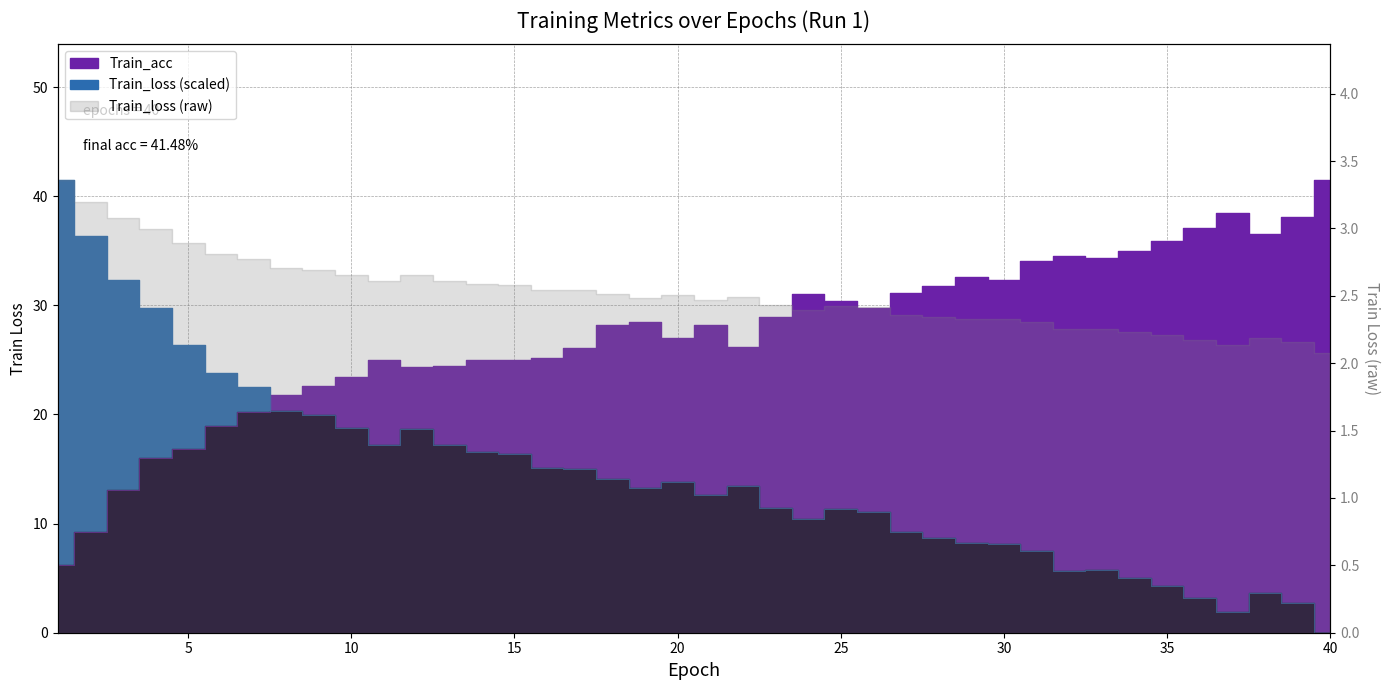

Reading left to right, list all the values displayed in this chart.

Train_loss: 41.5	36.3	32.3	29.7	26.4	23.8	22.5	20.4	20.0	18.7	17.2	18.7	17.2	16.5	16.4	15.1	15.0	14.0	13.3	13.8	12.6	13.4	11.4	10.4	11.4	11.0	9.2	8.7	8.2	8.1	7.5	5.6	5.7	5.0	4.2	3.2	1.9	3.7	2.7	0.0
Train_acc: 6.2	9.2	13.0	16.0	16.9	19.0	20.2	21.8	22.6	23.5	25.0	24.3	24.4	25.0	25.0	25.2	26.1	28.2	28.5	27.0	28.2	26.2	28.9	31.0	30.4	29.7	31.1	31.8	32.6	32.3	34.1	34.6	34.4	35.0	35.9	37.1	38.5	36.5	38.1	41.5